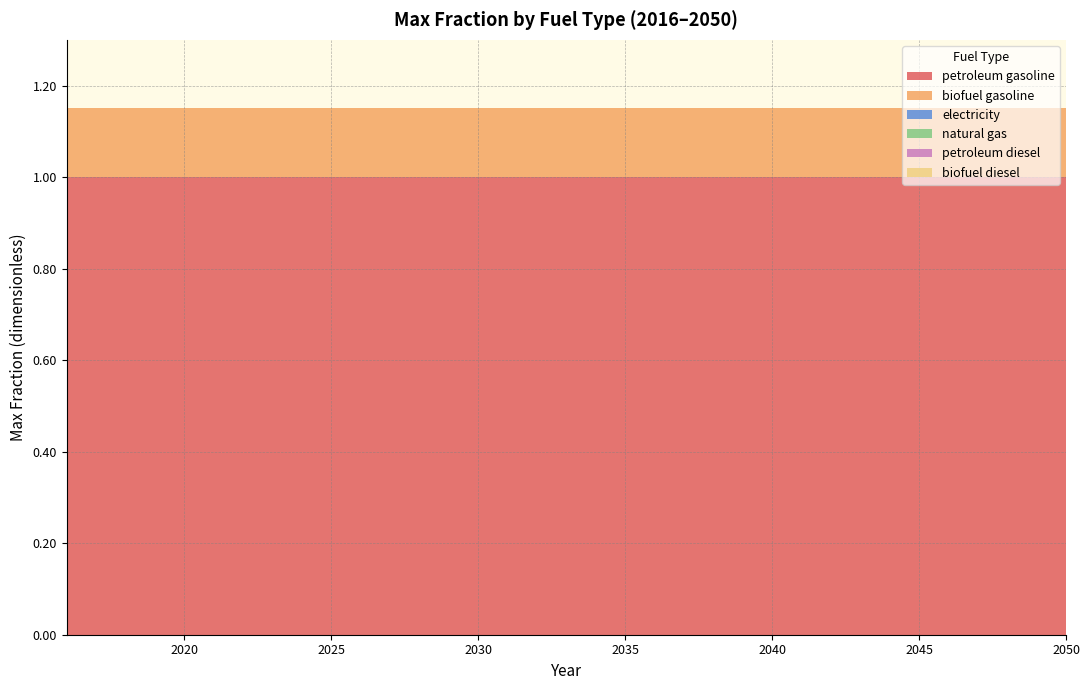

Reading right to left, list all the values displayed in this chart.

petroleum gasoline: 2050=1.0	2049=1.0	2048=1.0	2047=1.0	2046=1.0	2045=1.0	2044=1.0	2043=1.0	2042=1.0	2041=1.0	2040=1.0	2039=1.0	2038=1.0	2037=1.0	2036=1.0	2035=1.0	2034=1.0	2033=1.0	2032=1.0	2031=1.0	2030=1.0	2029=1.0	2028=1.0	2027=1.0	2026=1.0	2025=1.0	2024=1.0	2023=1.0	2022=1.0	2021=1.0	2020=1.0	2019=1.0	2018=1.0	2017=1.0	2016=1.0
biofuel gasoline: 2050=0.1	2049=0.1	2048=0.1	2047=0.1	2046=0.1	2045=0.1	2044=0.1	2043=0.1	2042=0.1	2041=0.1	2040=0.1	2039=0.1	2038=0.1	2037=0.1	2036=0.1	2035=0.1	2034=0.1	2033=0.1	2032=0.1	2031=0.1	2030=0.1	2029=0.1	2028=0.1	2027=0.1	2026=0.1	2025=0.1	2024=0.1	2023=0.1	2022=0.1	2021=0.1	2020=0.1	2019=0.1	2018=0.1	2017=0.1	2016=0.1
electricity: 2050=0.0	2049=0.0	2048=0.0	2047=0.0	2046=0.0	2045=0.0	2044=0.0	2043=0.0	2042=0.0	2041=0.0	2040=0.0	2039=0.0	2038=0.0	2037=0.0	2036=0.0	2035=0.0	2034=0.0	2033=0.0	2032=0.0	2031=0.0	2030=0.0	2029=0.0	2028=0.0	2027=0.0	2026=0.0	2025=0.0	2024=0.0	2023=0.0	2022=0.0	2021=0.0	2020=0.0	2019=0.0	2018=0.0	2017=0.0	2016=0.0
natural gas: 2050=0.0	2049=0.0	2048=0.0	2047=0.0	2046=0.0	2045=0.0	2044=0.0	2043=0.0	2042=0.0	2041=0.0	2040=0.0	2039=0.0	2038=0.0	2037=0.0	2036=0.0	2035=0.0	2034=0.0	2033=0.0	2032=0.0	2031=0.0	2030=0.0	2029=0.0	2028=0.0	2027=0.0	2026=0.0	2025=0.0	2024=0.0	2023=0.0	2022=0.0	2021=0.0	2020=0.0	2019=0.0	2018=0.0	2017=0.0	2016=0.0
petroleum diesel: 2050=0.0	2049=0.0	2048=0.0	2047=0.0	2046=0.0	2045=0.0	2044=0.0	2043=0.0	2042=0.0	2041=0.0	2040=0.0	2039=0.0	2038=0.0	2037=0.0	2036=0.0	2035=0.0	2034=0.0	2033=0.0	2032=0.0	2031=0.0	2030=0.0	2029=0.0	2028=0.0	2027=0.0	2026=0.0	2025=0.0	2024=0.0	2023=0.0	2022=0.0	2021=0.0	2020=0.0	2019=0.0	2018=0.0	2017=0.0	2016=0.0
biofuel diesel: 2050=0.0	2049=0.0	2048=0.0	2047=0.0	2046=0.0	2045=0.0	2044=0.0	2043=0.0	2042=0.0	2041=0.0	2040=0.0	2039=0.0	2038=0.0	2037=0.0	2036=0.0	2035=0.0	2034=0.0	2033=0.0	2032=0.0	2031=0.0	2030=0.0	2029=0.0	2028=0.0	2027=0.0	2026=0.0	2025=0.0	2024=0.0	2023=0.0	2022=0.0	2021=0.0	2020=0.0	2019=0.0	2018=0.0	2017=0.0	2016=0.0